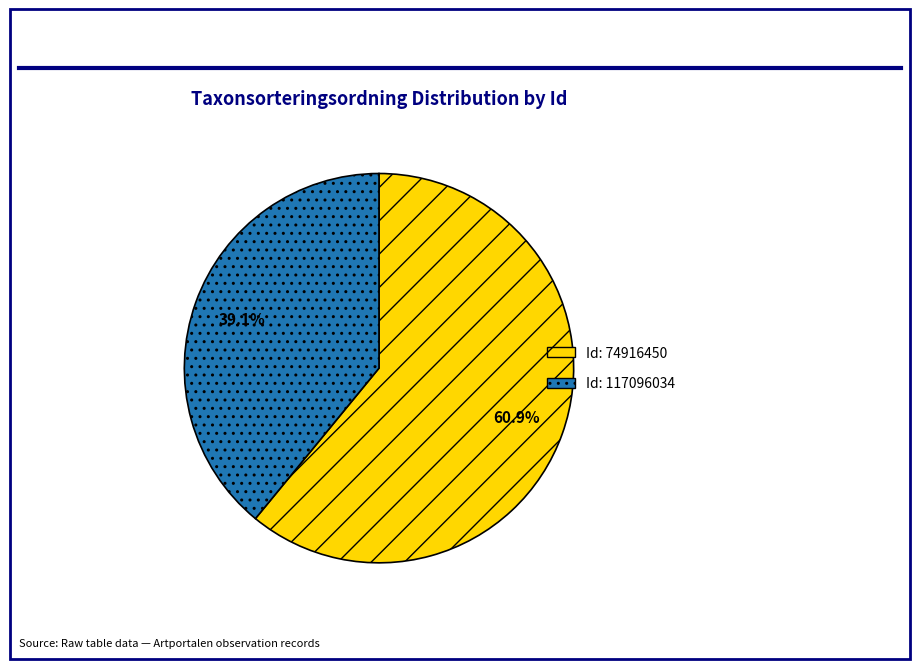

Is there any slice that represents more than half of the pie?

Yes